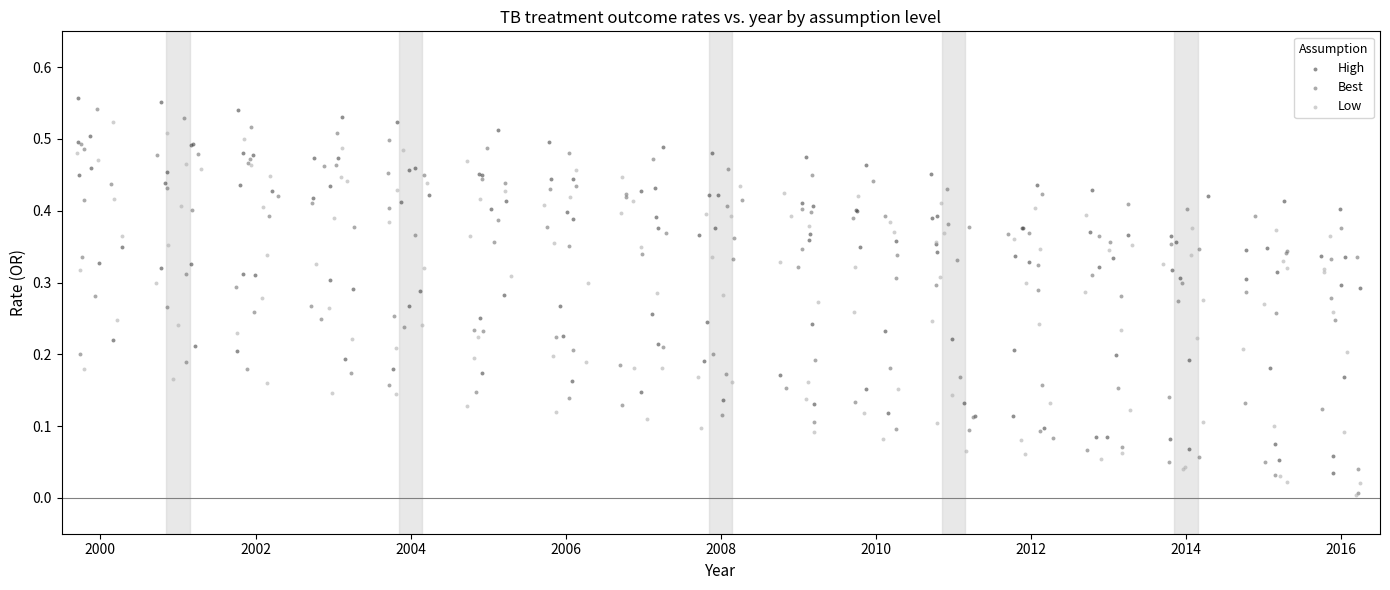

What are all the series names shown in the legend?

High, Best, Low